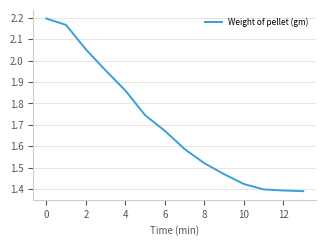

Count the number of data series in this chart.

1